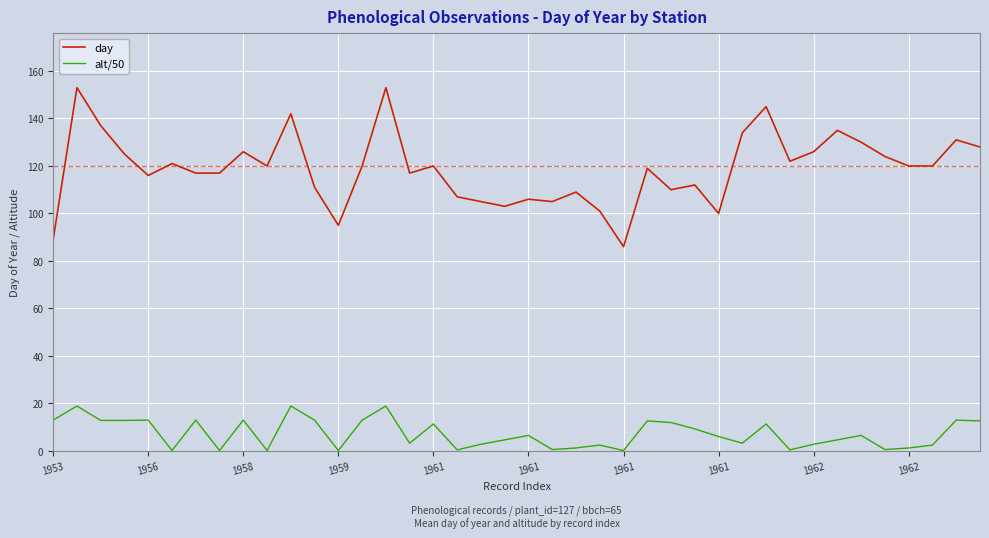

What is the greatest value displayed?

153.0